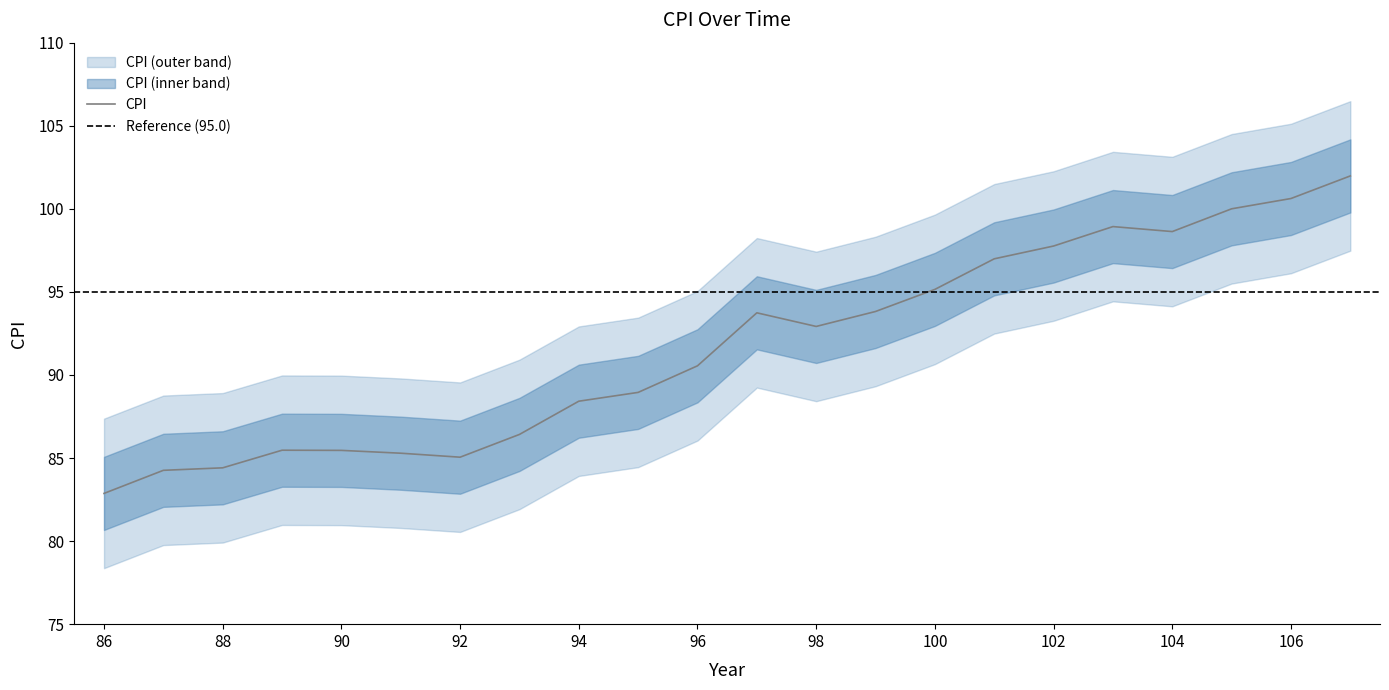

How many data points does each series have?

22